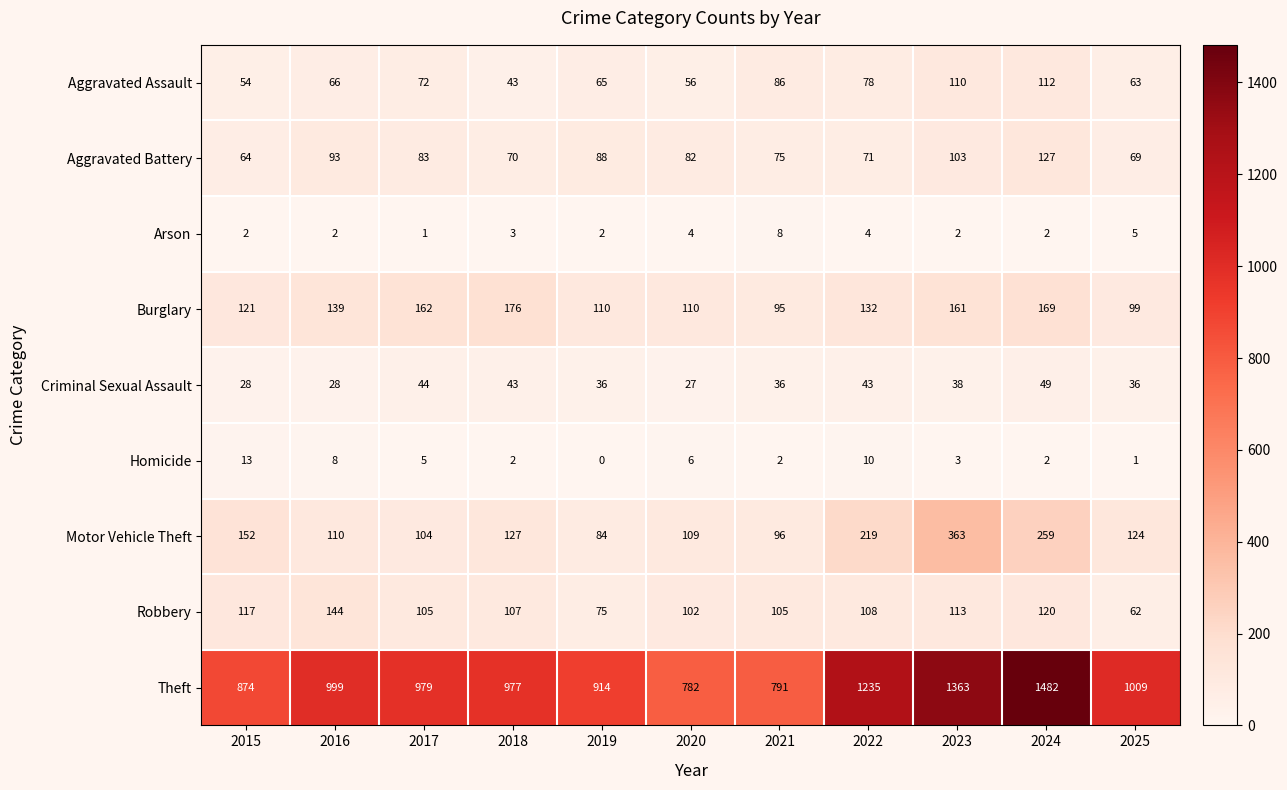

What is the sum of the Motor Vehicle Theft values at 2017 and 2025?

228